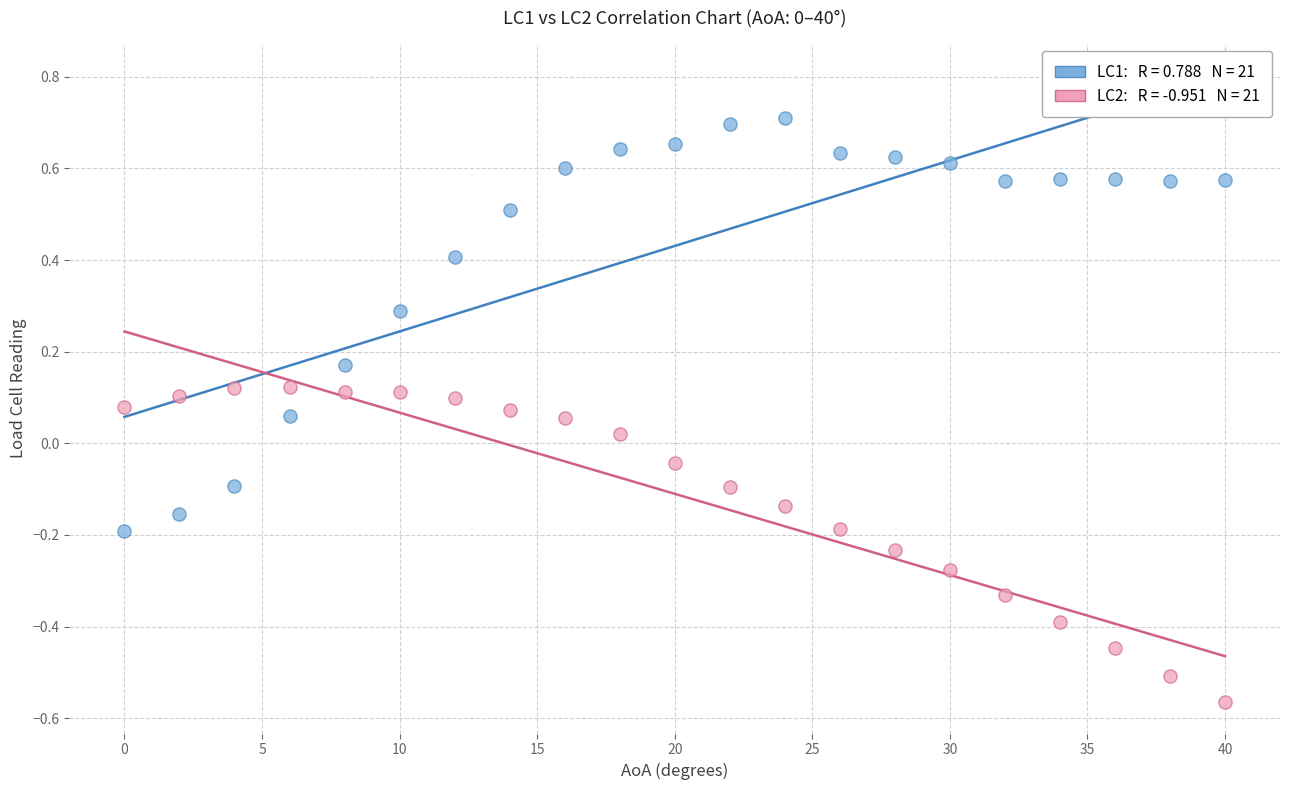

Across all data points, what is the range of X values (max minus min)?

40.0